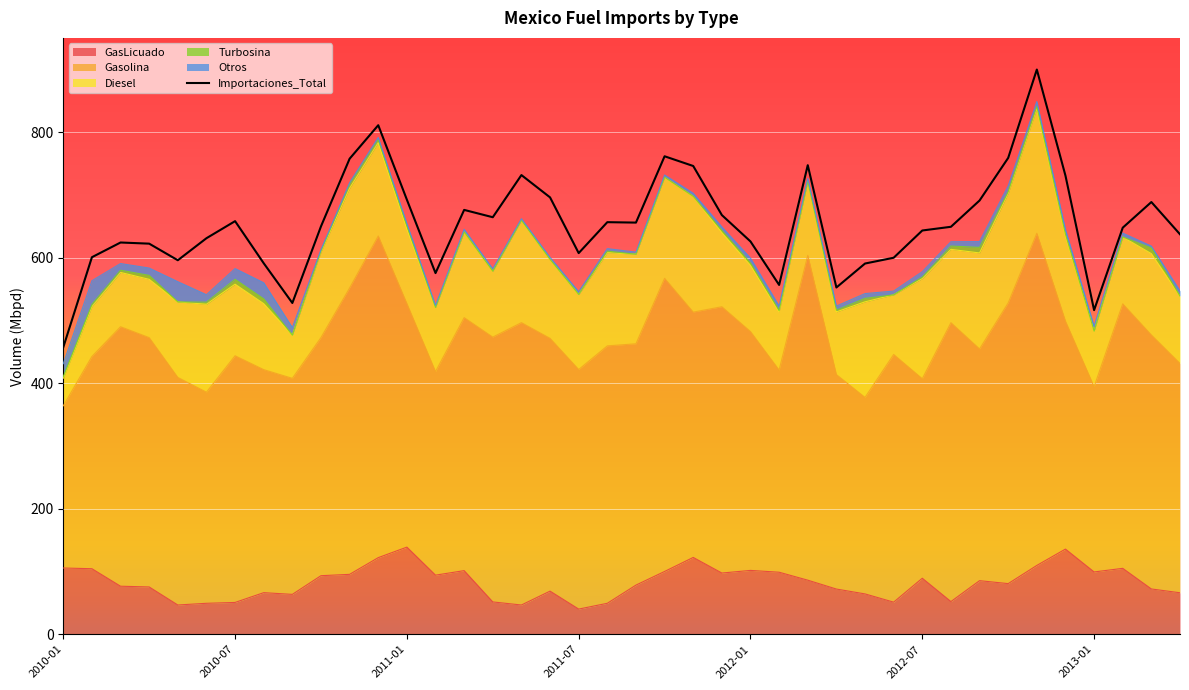

What is the sum of all Otros values?

348.8